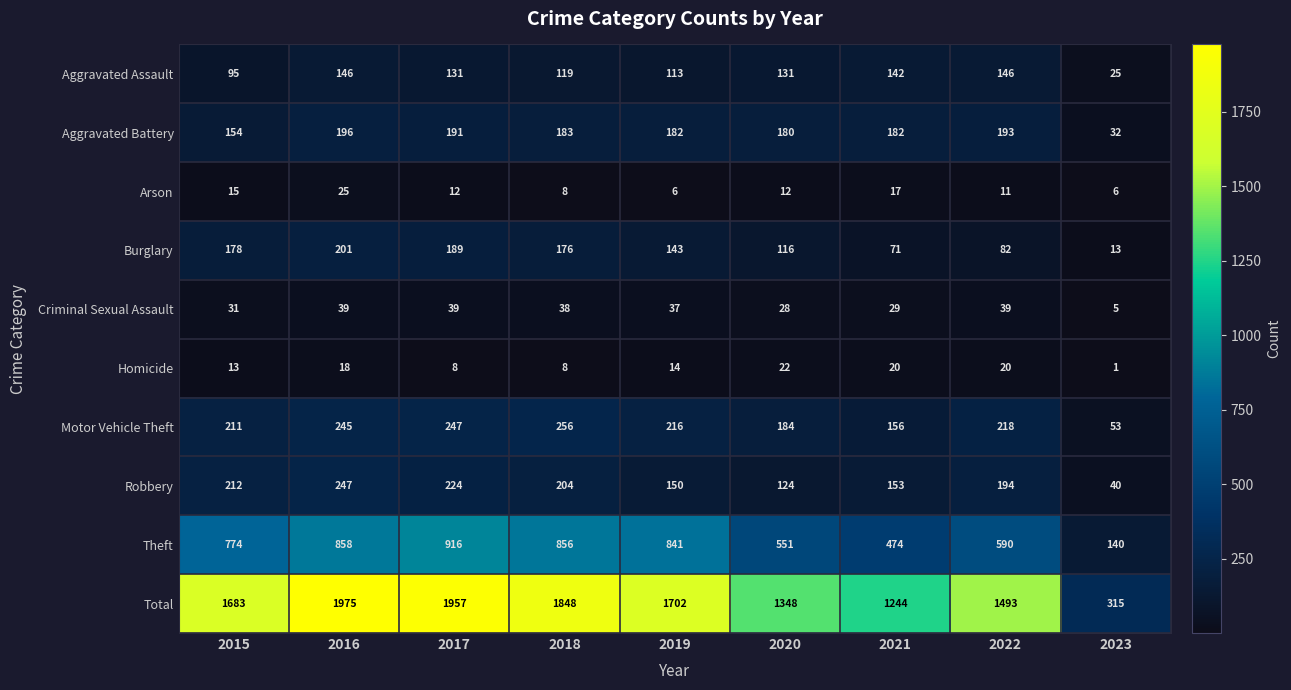

List the labels in order of Robbery value, smallest first.

2023, 2020, 2019, 2021, 2022, 2018, 2015, 2017, 2016